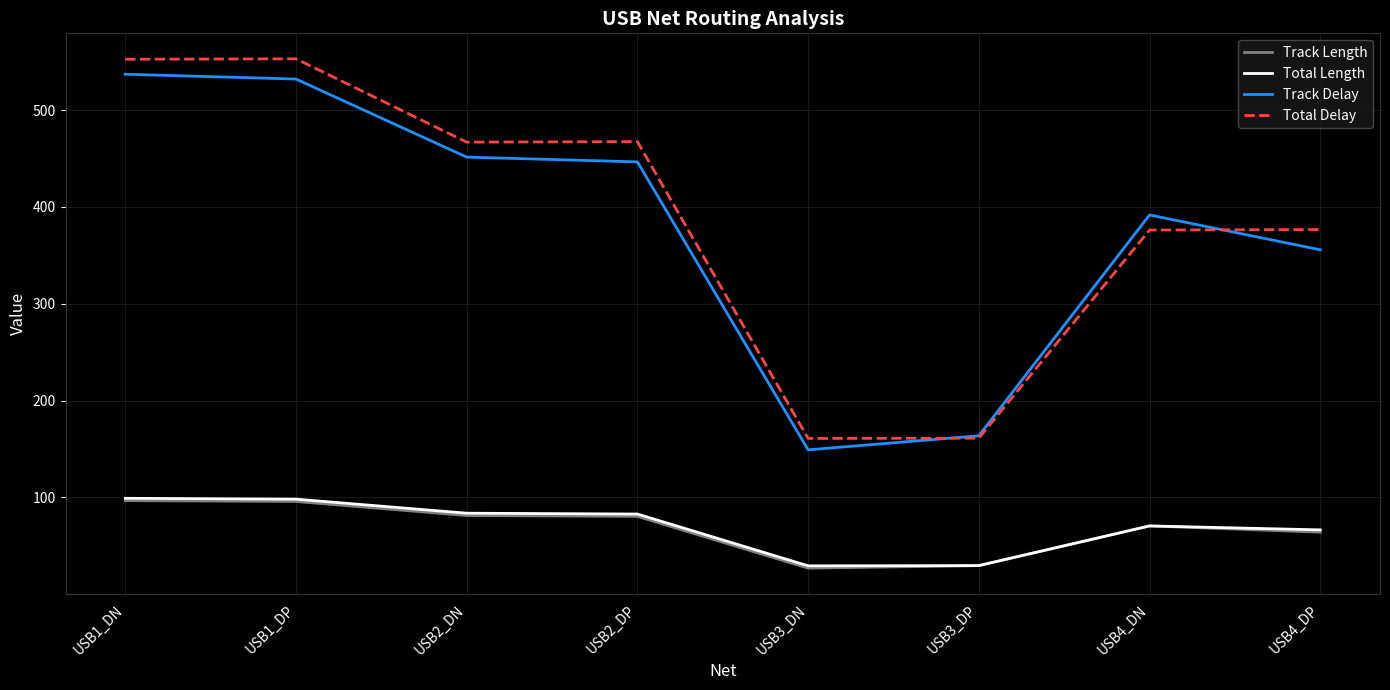

True or false: Track Length and Track Delay intersect in this chart.

False